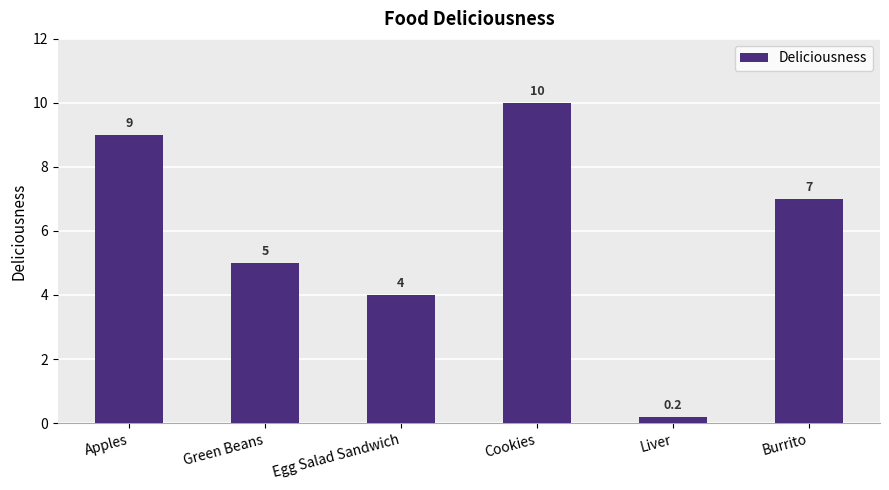

Reading right to left, list all the values displayed in this chart.

Burrito=7.0	Liver=0.2	Cookies=10.0	Egg Salad Sandwich=4.0	Green Beans=5.0	Apples=9.0